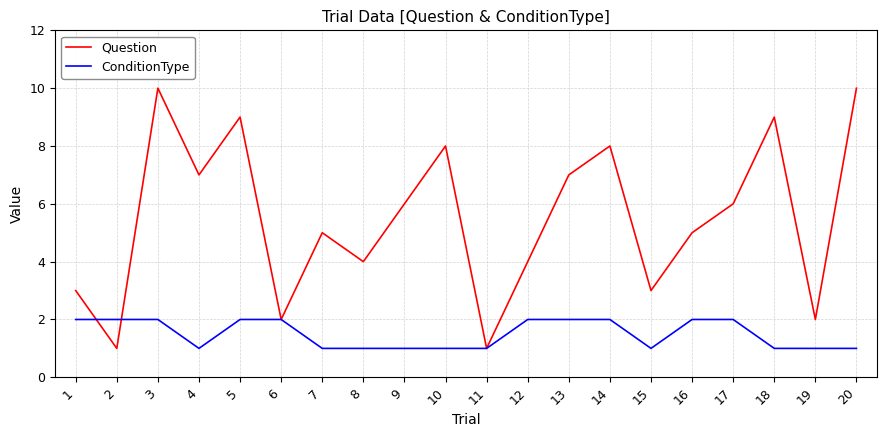

At which category does Question reach its first local valley?

2